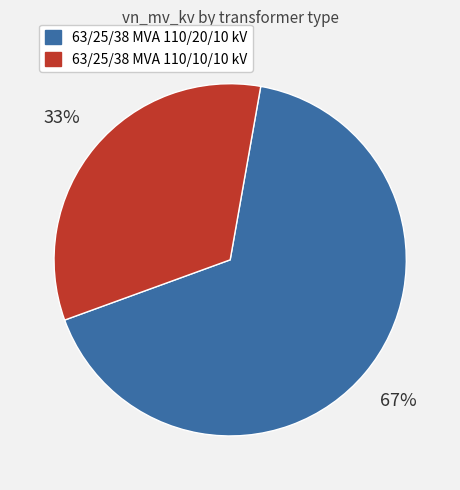

Count the number of slices in the pie.

2